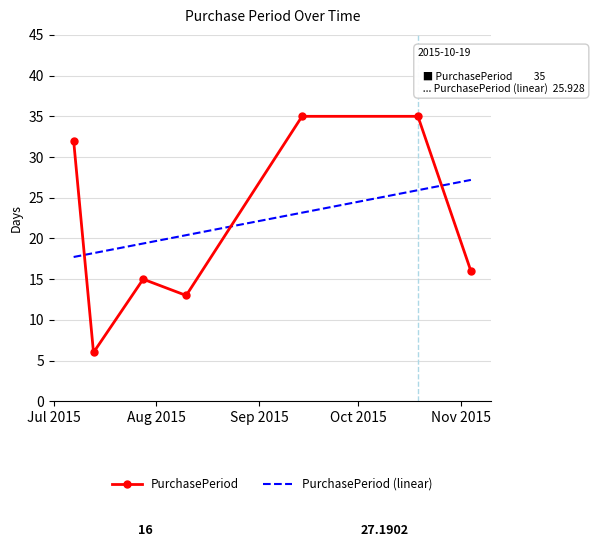

Which series has the largest range (max minus min)?

PurchasePeriod